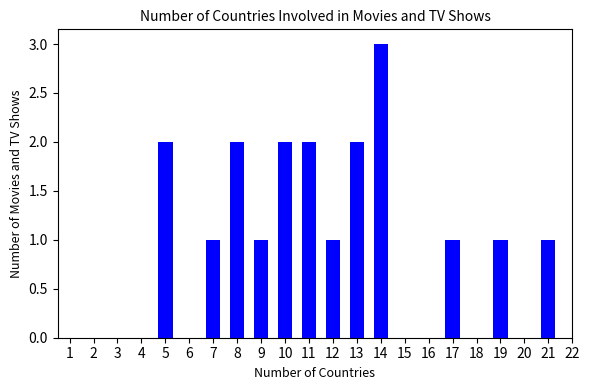

Are the bars horizontal?

No